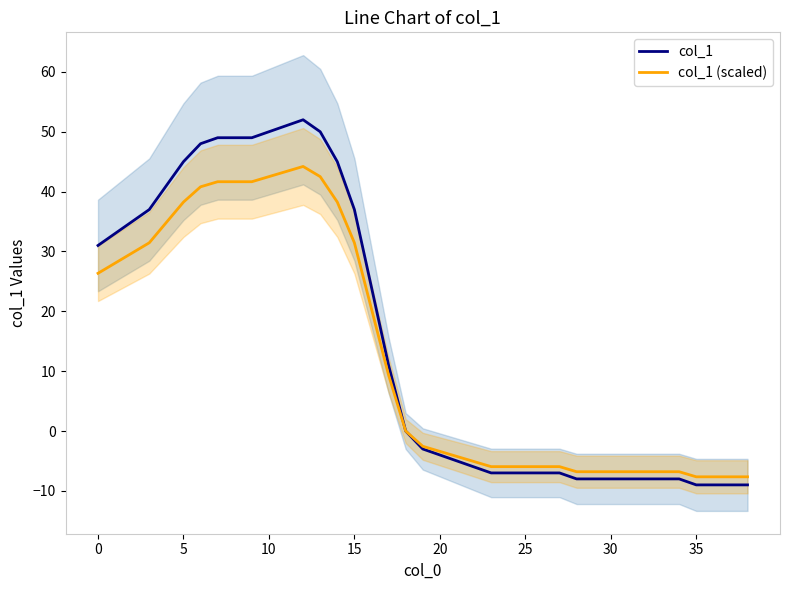

Rank the series by their average value, from lowest to highest.

col_1 (scaled), col_1